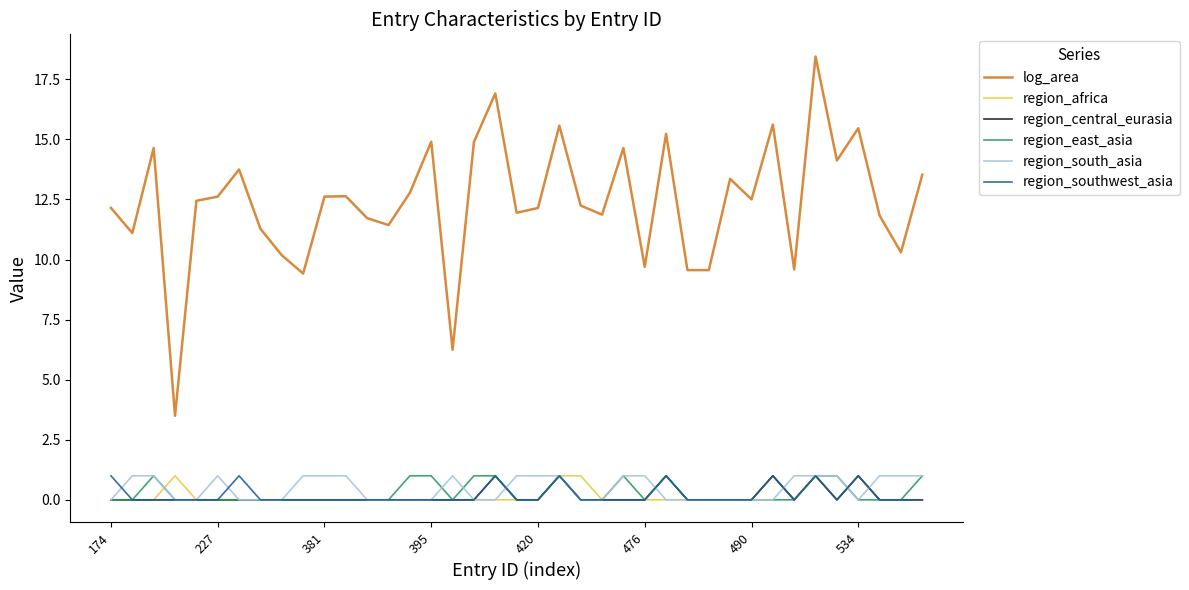

True or false: region_east_asia and log_area intersect in this chart.

False